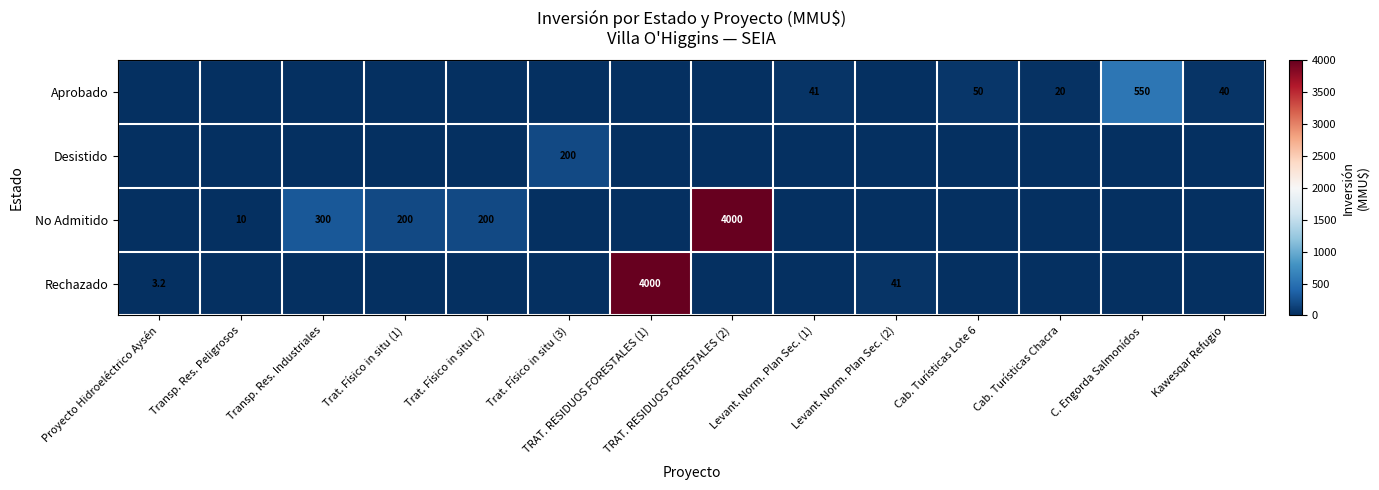

The Aprobado series shows 156.0 at C. Engorda Salmonídos. True or false?

False